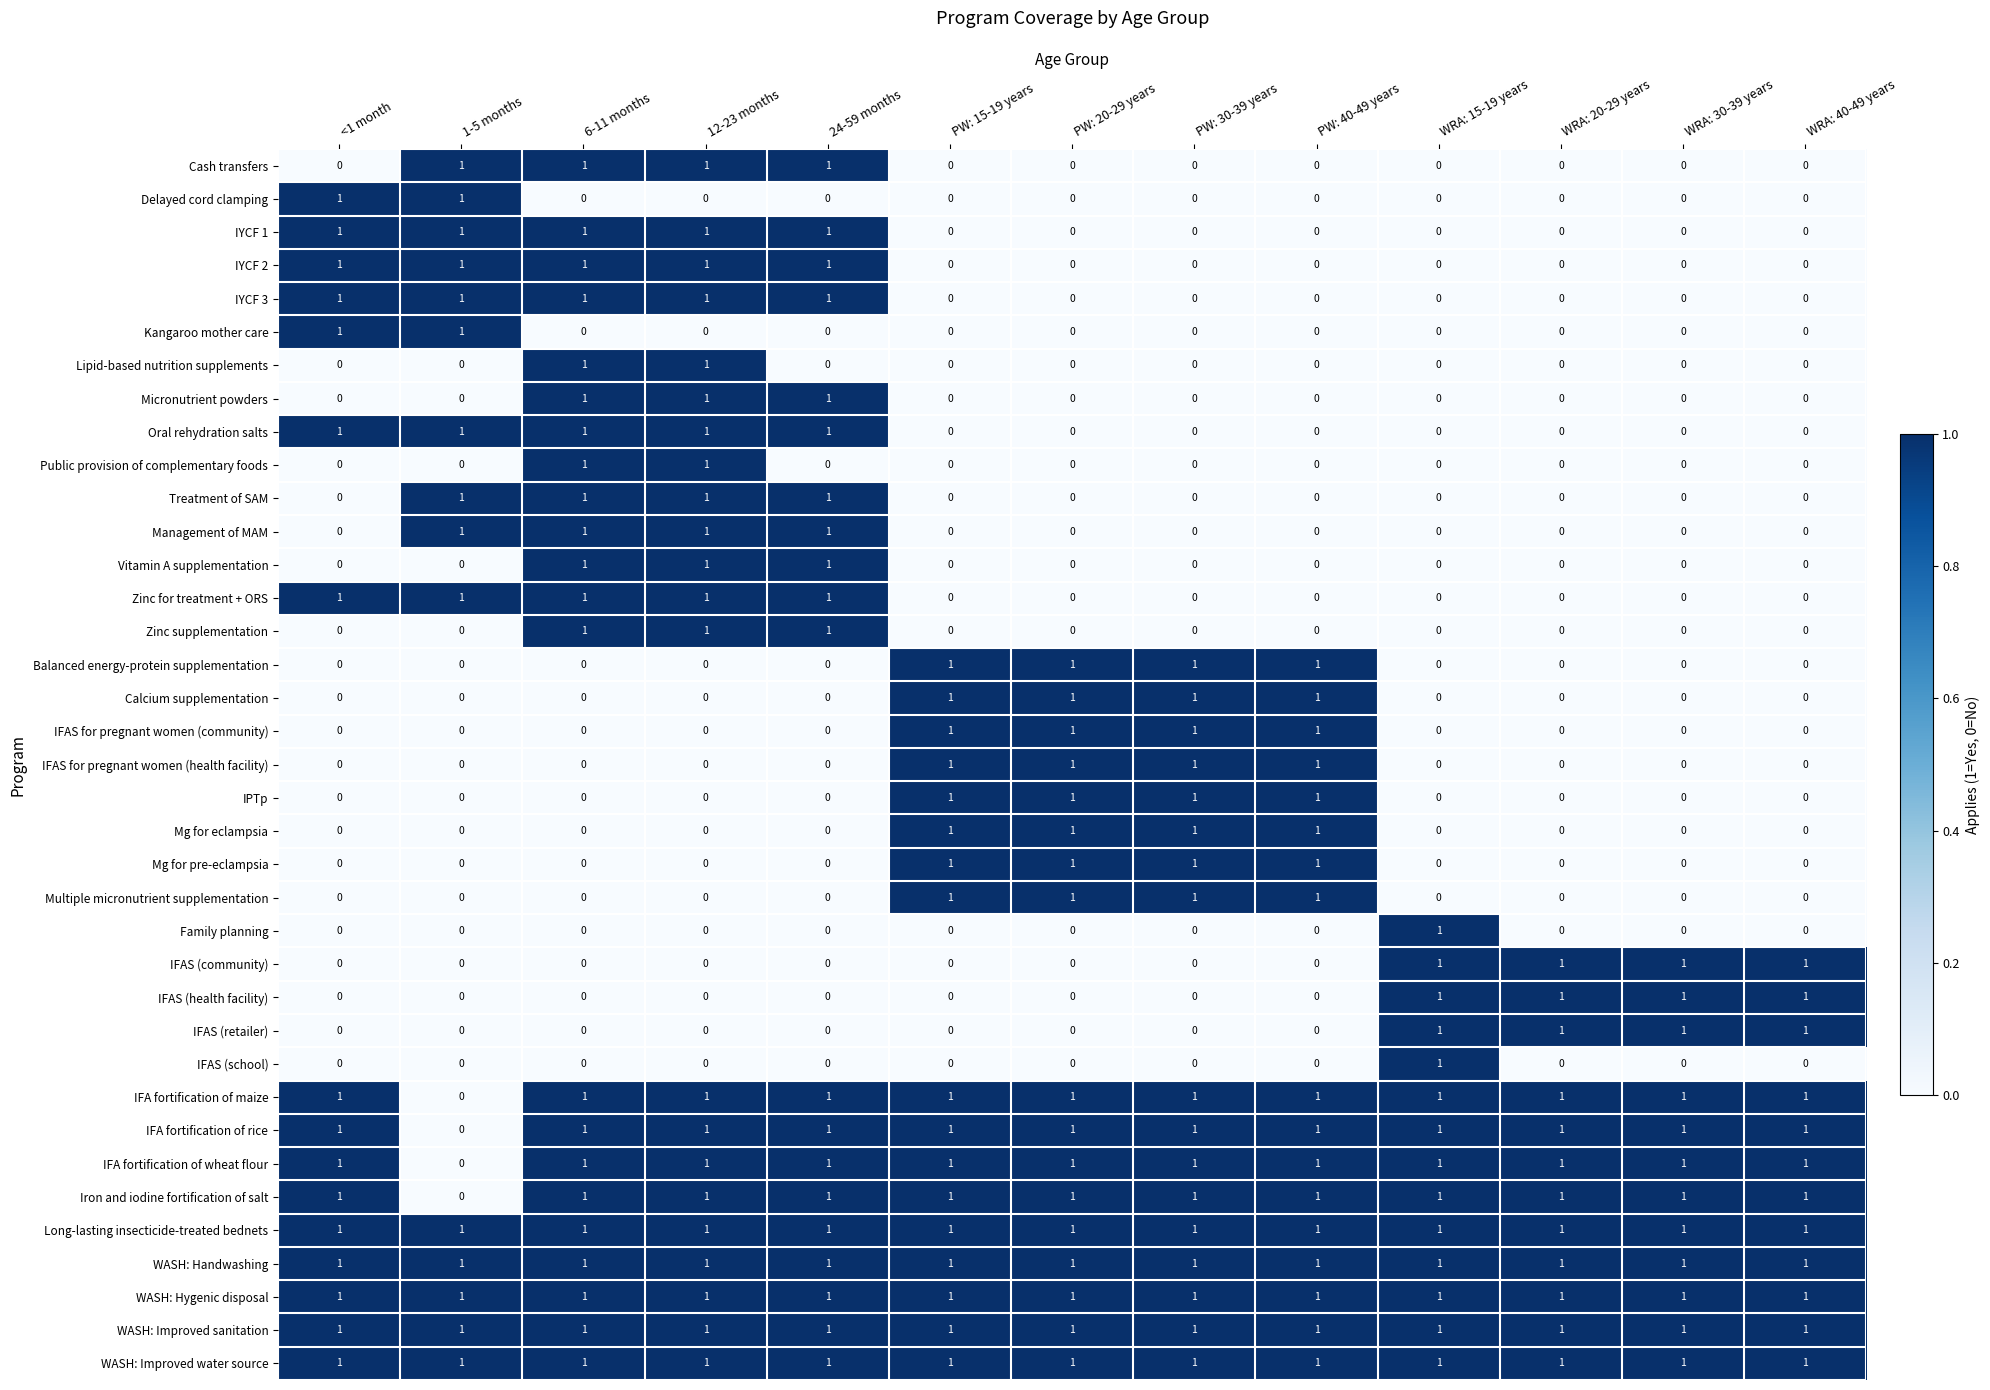

At how many categories does at least one series exceed 0?

13